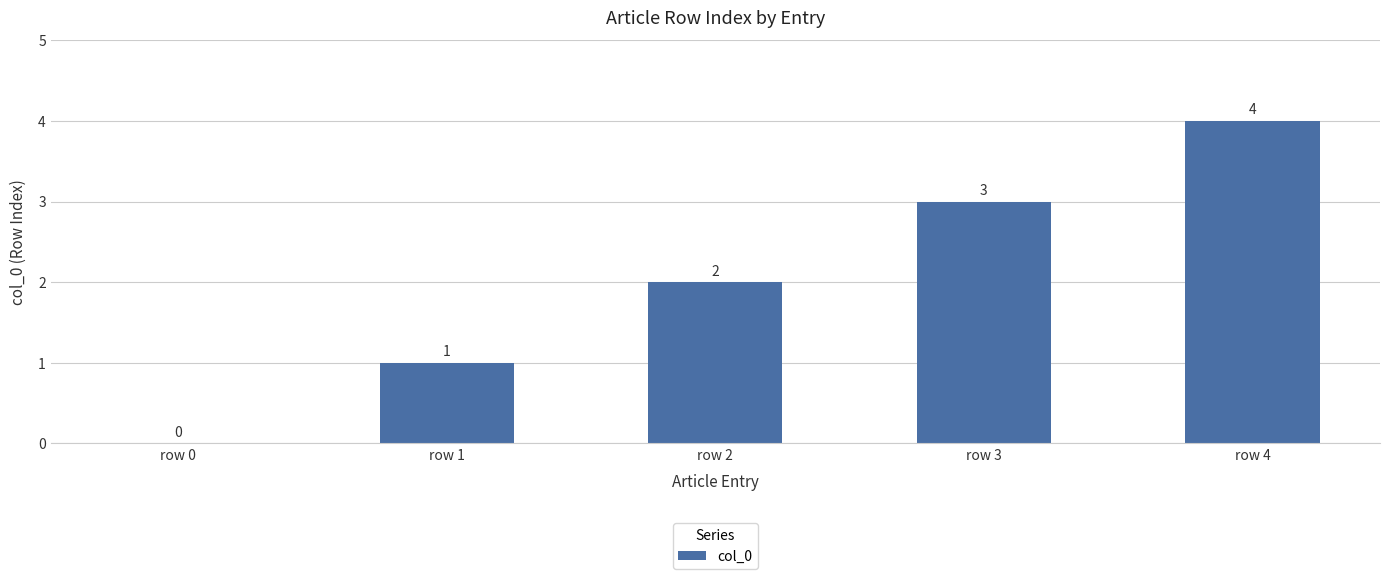

How many series are shown in this chart?

1